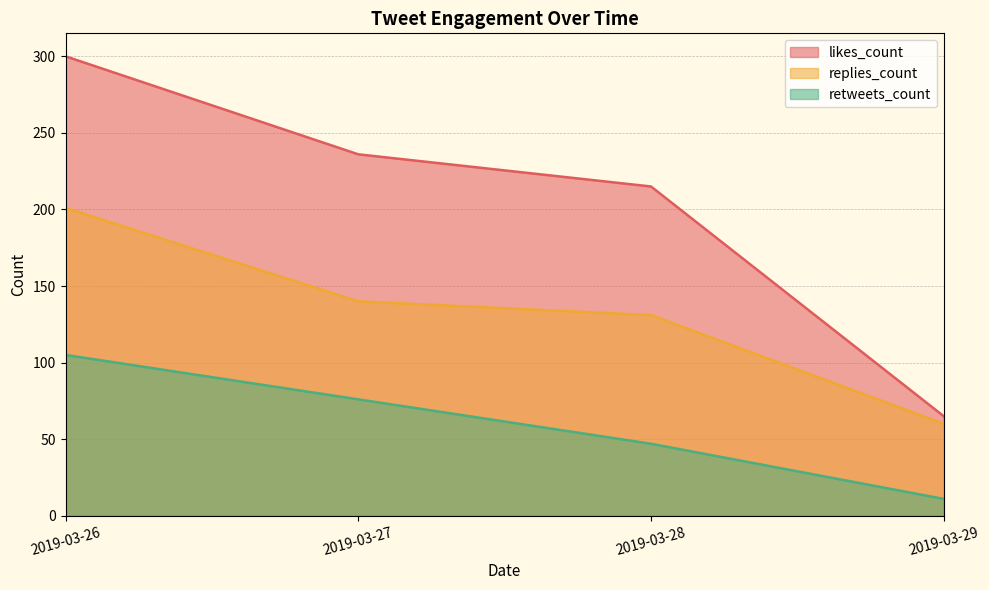

How many categories are shown in the chart?

4